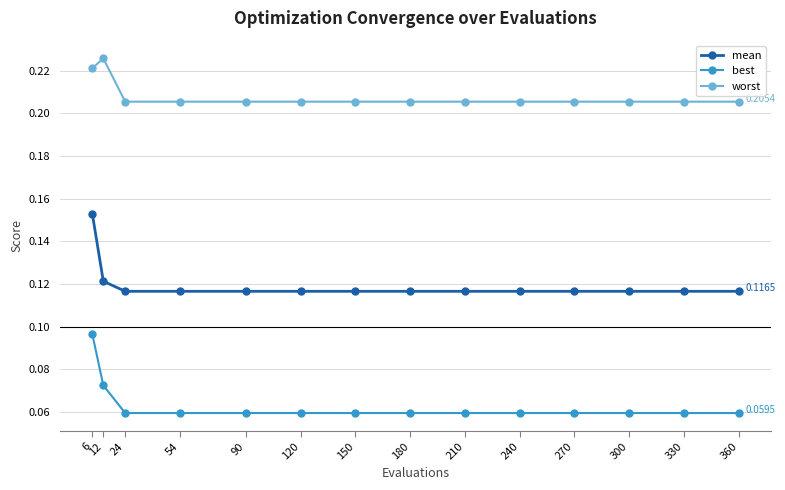

Rank the series by their maximum value, from lowest to highest.

best, mean, worst